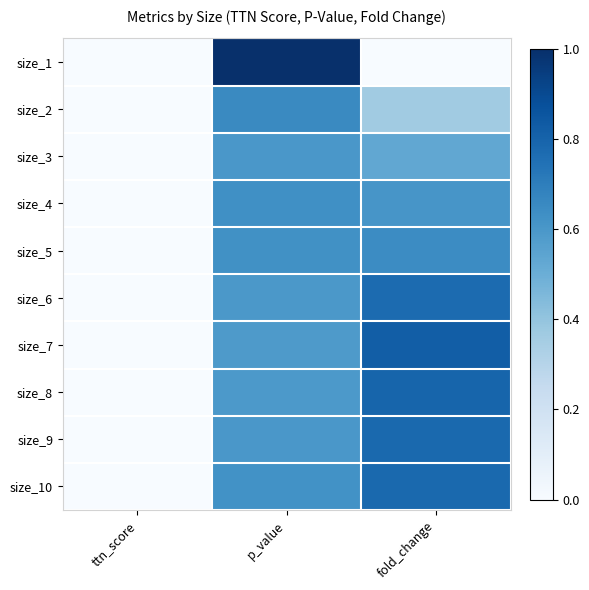

Reading left to right, what are all the values shown in this chart?

size_1: ttn_score=0.0	p_value=1.0	fold_change=0.0
size_2: ttn_score=0.0	p_value=0.7	fold_change=0.4
size_3: ttn_score=0.0	p_value=0.6	fold_change=0.5
size_4: ttn_score=0.0	p_value=0.6	fold_change=0.6
size_5: ttn_score=0.0	p_value=0.6	fold_change=0.6
size_6: ttn_score=0.0	p_value=0.6	fold_change=0.8
size_7: ttn_score=0.0	p_value=0.6	fold_change=0.8
size_8: ttn_score=0.0	p_value=0.6	fold_change=0.8
size_9: ttn_score=0.0	p_value=0.6	fold_change=0.8
size_10: ttn_score=0.0	p_value=0.6	fold_change=0.8